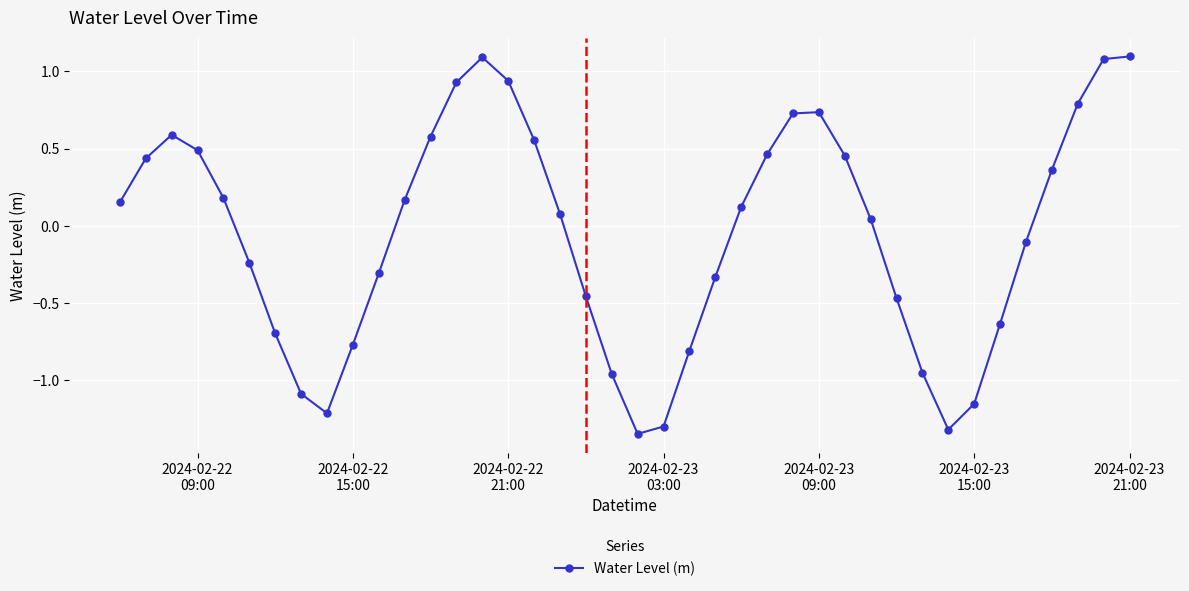

True or false: there are more than 2 points higher than both neighbors.

True